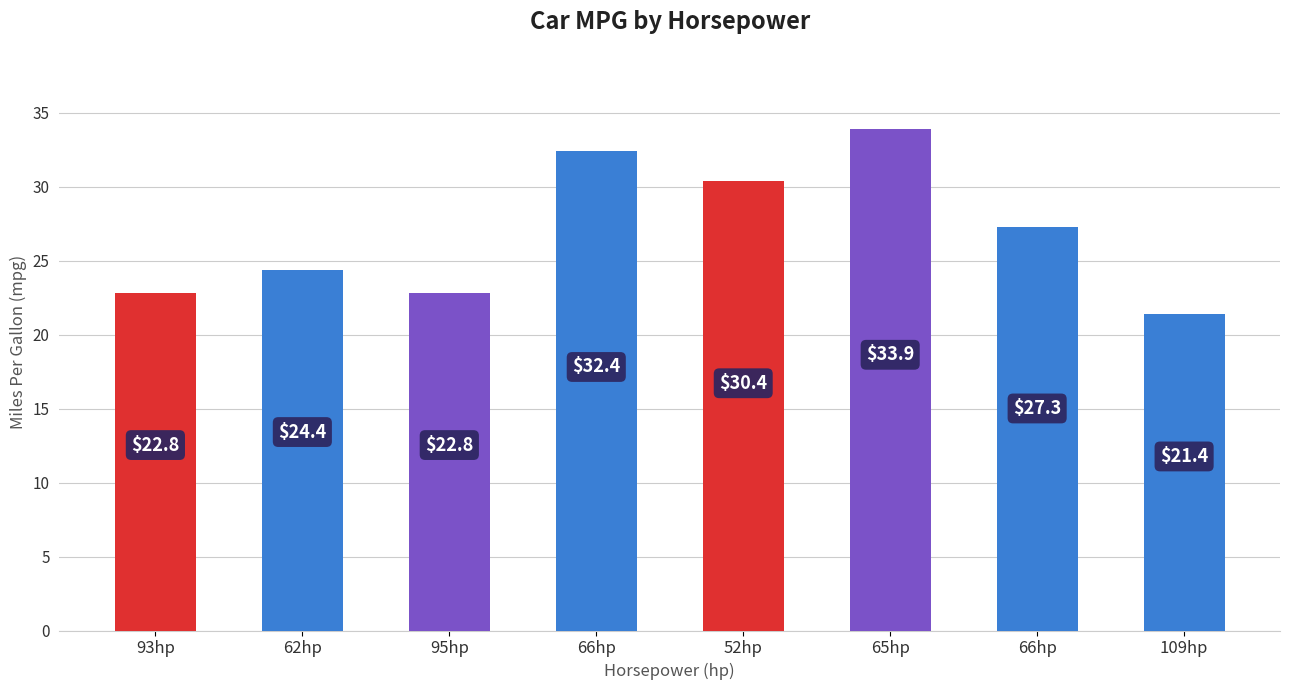

What is the value of the 3rd bar from the left?

22.8